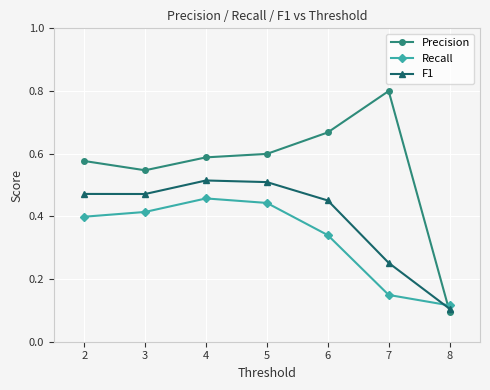

List the series in order of their overall mean, lowest first.

Recall, F1, Precision